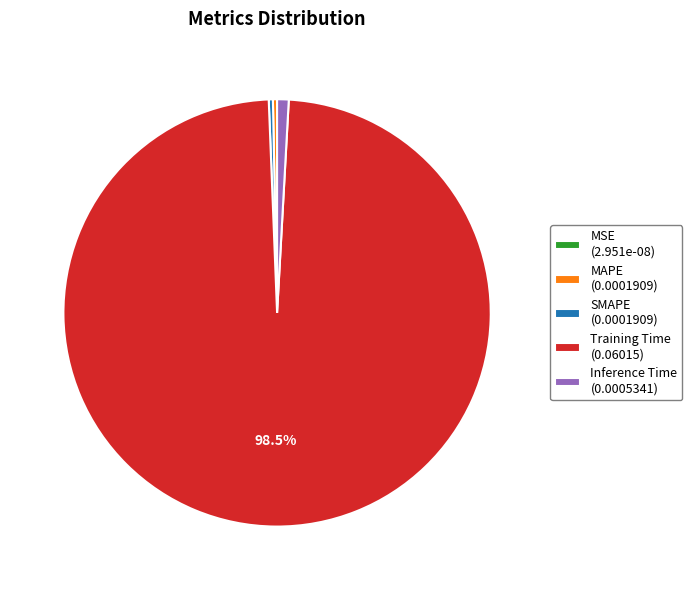

Between Training Time (0.06015) and Inference Time (0.0005341), which is larger?

Training Time (0.06015)